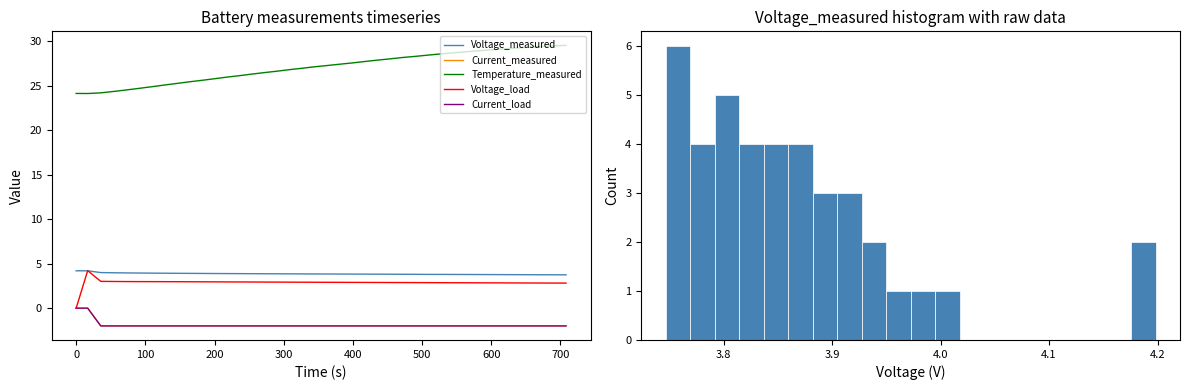

What is the difference between the maximum and second lowest values in the Voltage_measured series?

0.4